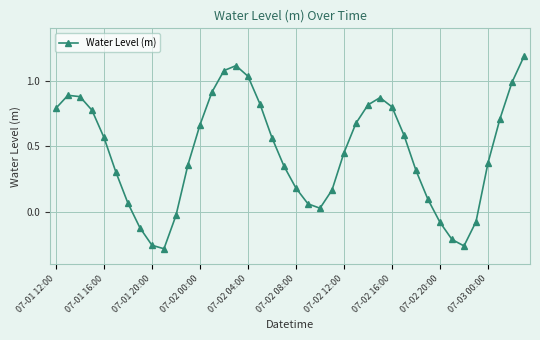

What is the difference between the second highest and minimum values?

1.4